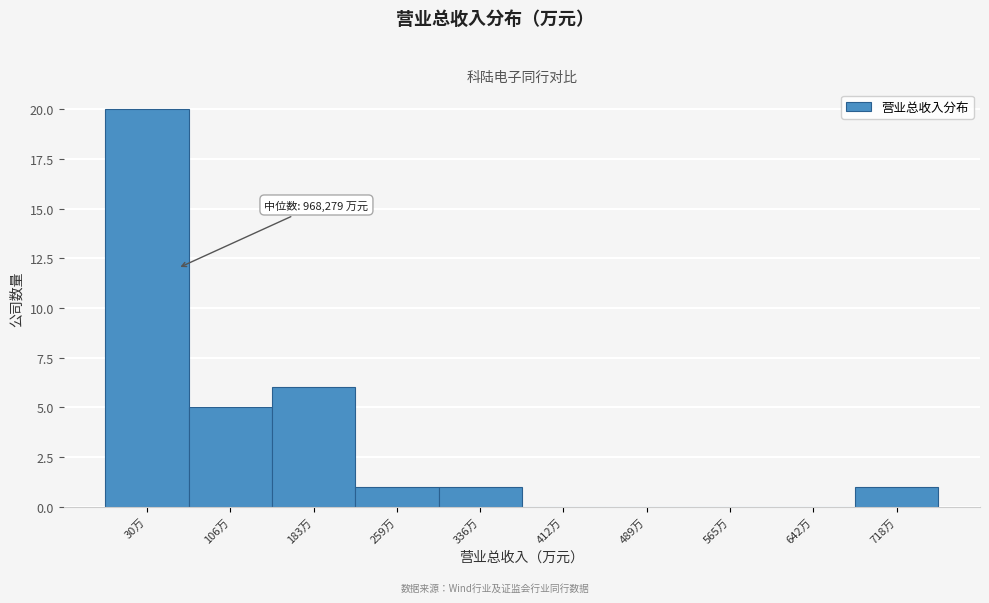

Reading left to right, extract all data points from this chart.

30万=20	106万=5	183万=6	259万=1	336万=1	412万=0	489万=0	565万=0	642万=0	718万=1